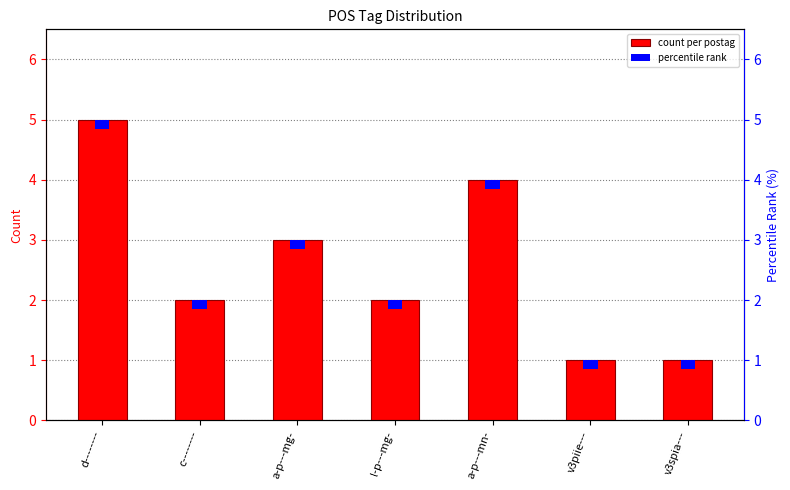

Is it true that count per postag equals 7.0 at a-p---mn-?

False